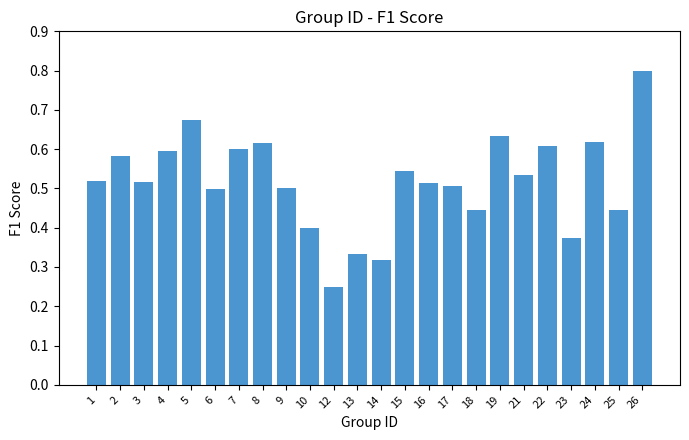

Which category has the lowest value across all series?

12